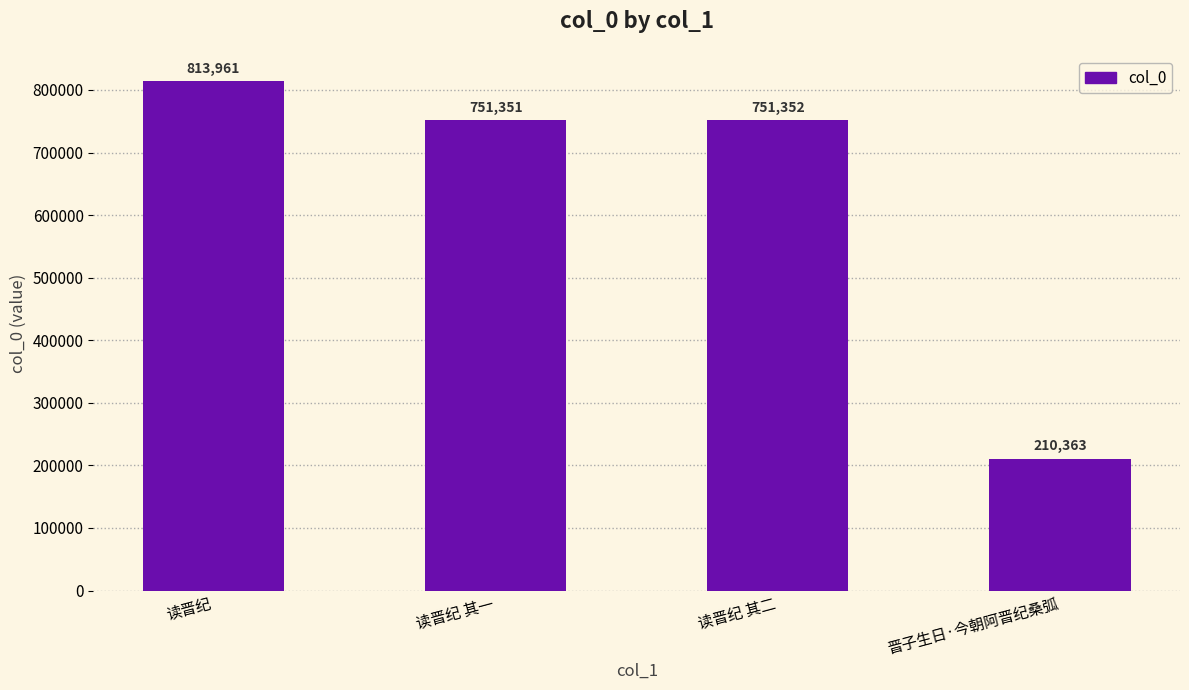

The value at 读晋纪 其一 is 1283294. True or false?

False